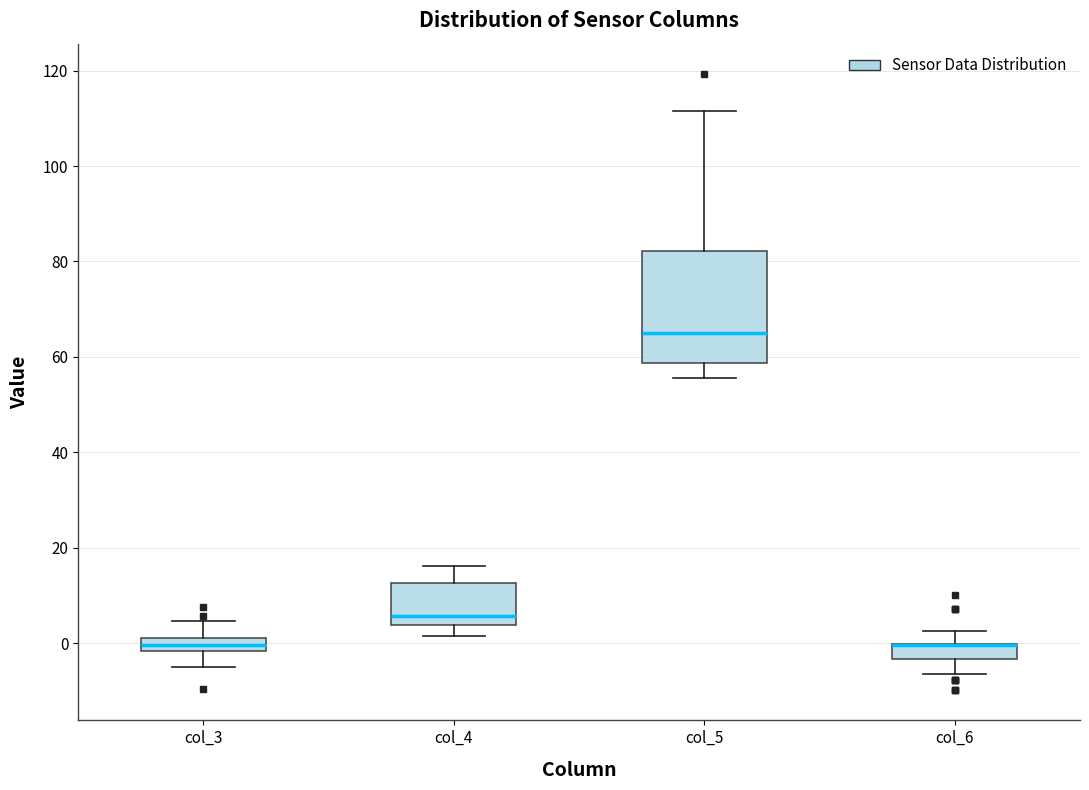

Which box is the tallest, from its lower edge to its upper edge?

col_5